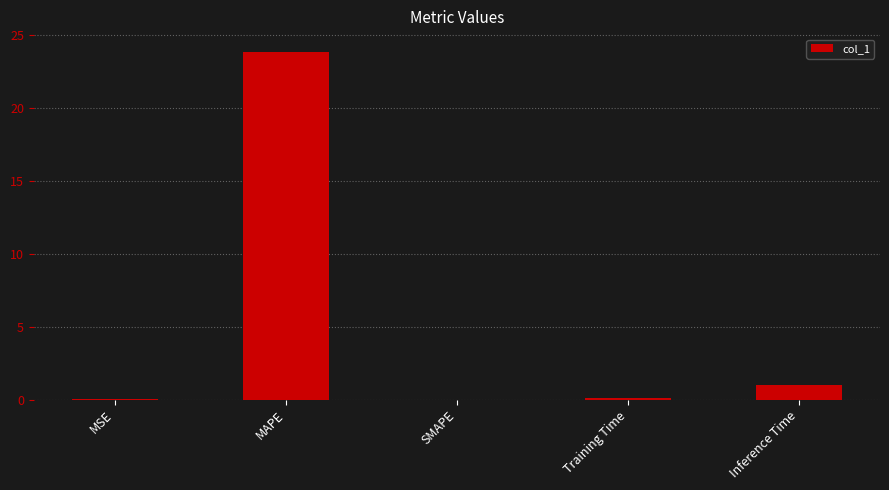

What is the change in value from SMAPE to Inference Time?

+1.0